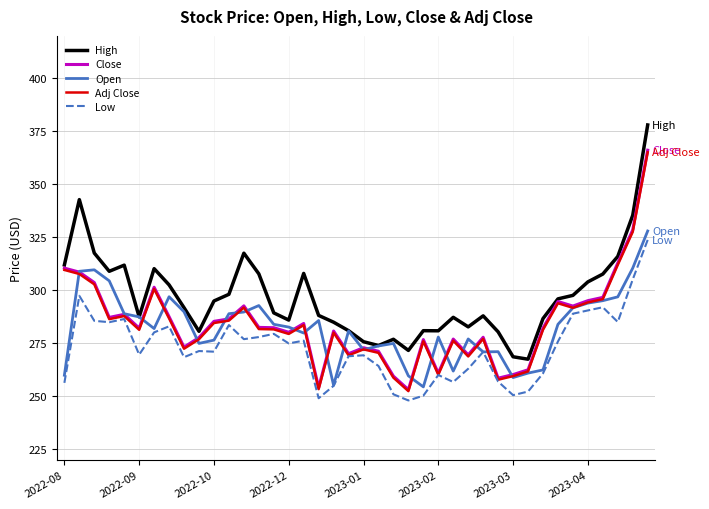

What is the minimum value for Close?

253.2